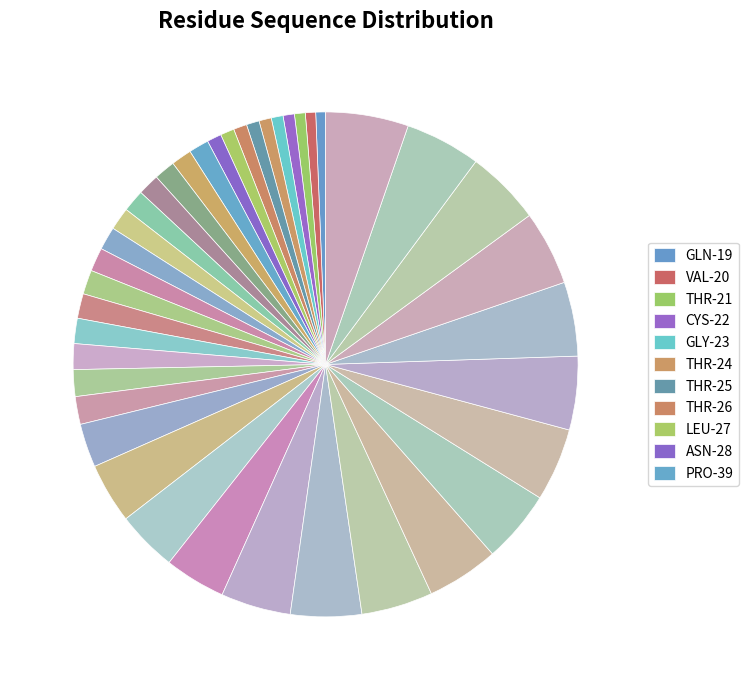

Does any single category account for the majority?

No